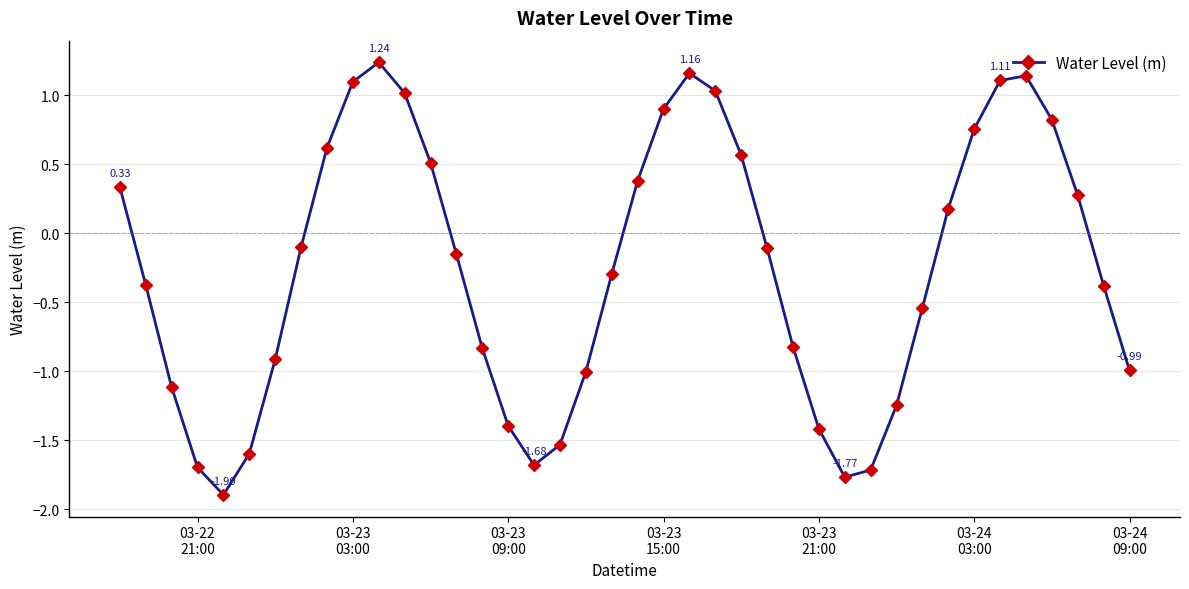

Count the number of categories in the chart.

40